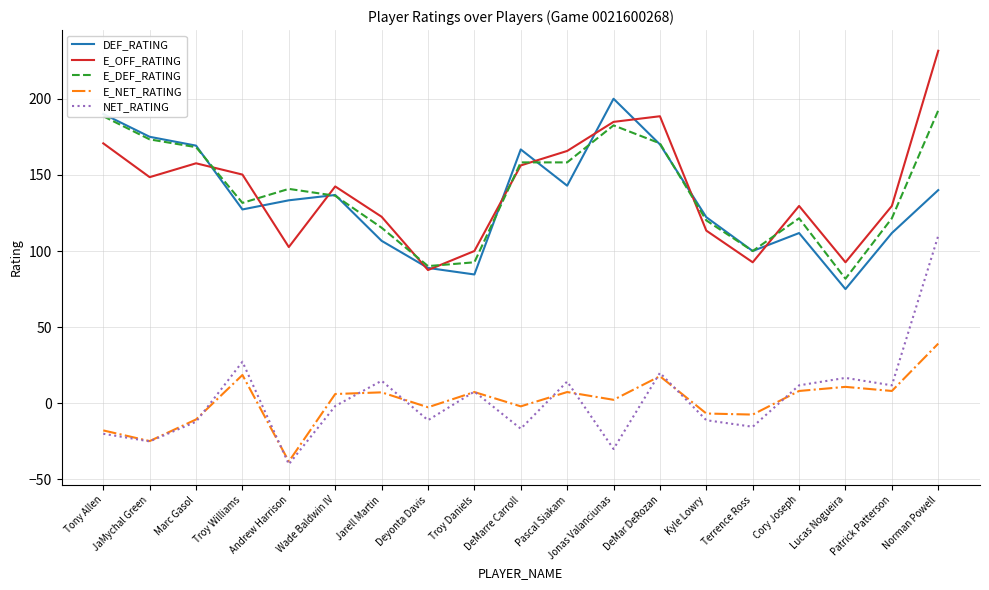

What is the spread (max minus min) of values at Troy Daniels?

92.6